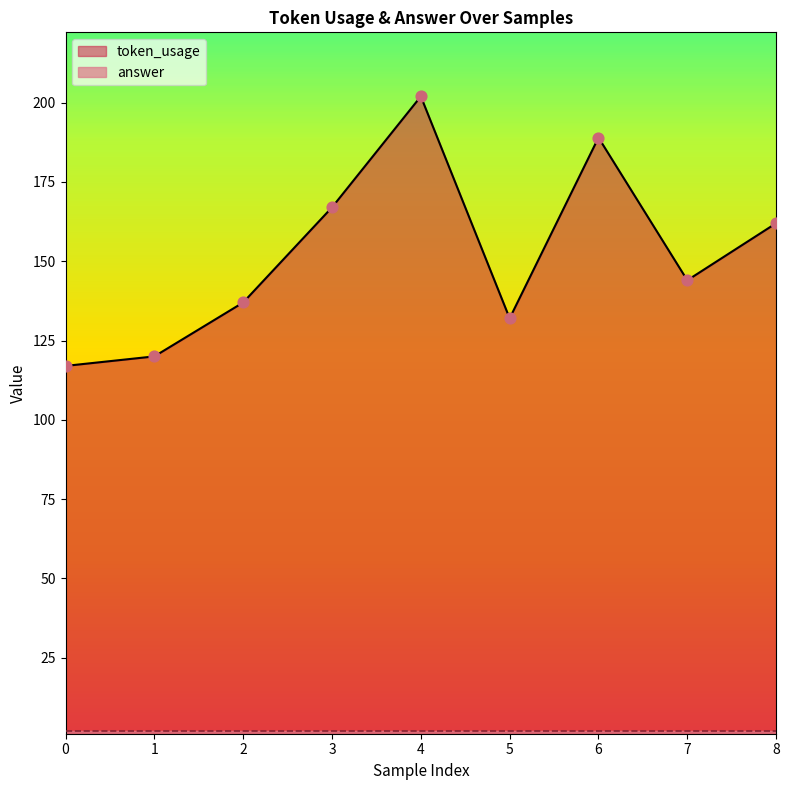

Which has a higher value, 8 or 6?

6